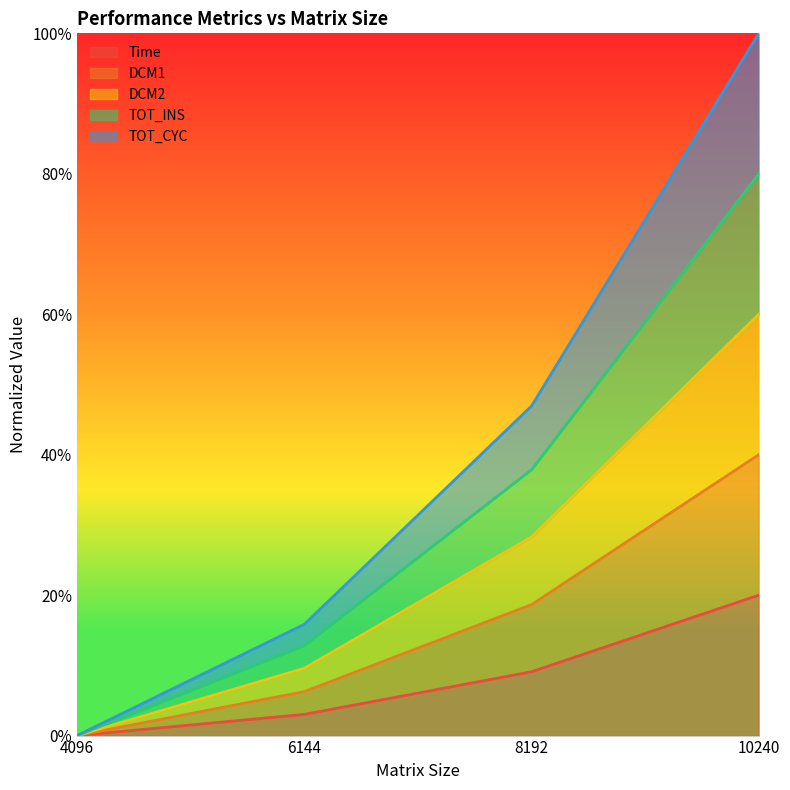

True or false: TOT_INS and TOT_CYC cross at least once.

False